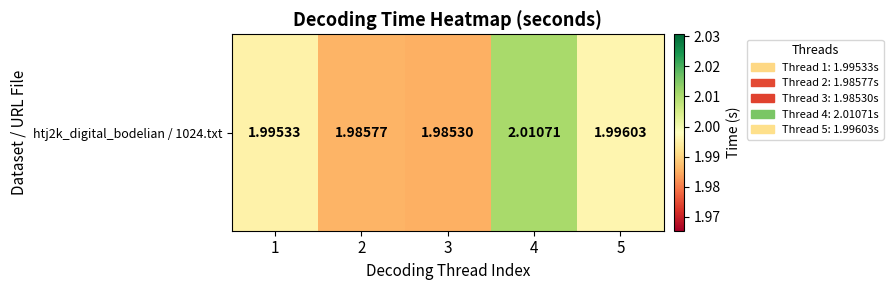

At which category does the chart reach its peak across all series?

4